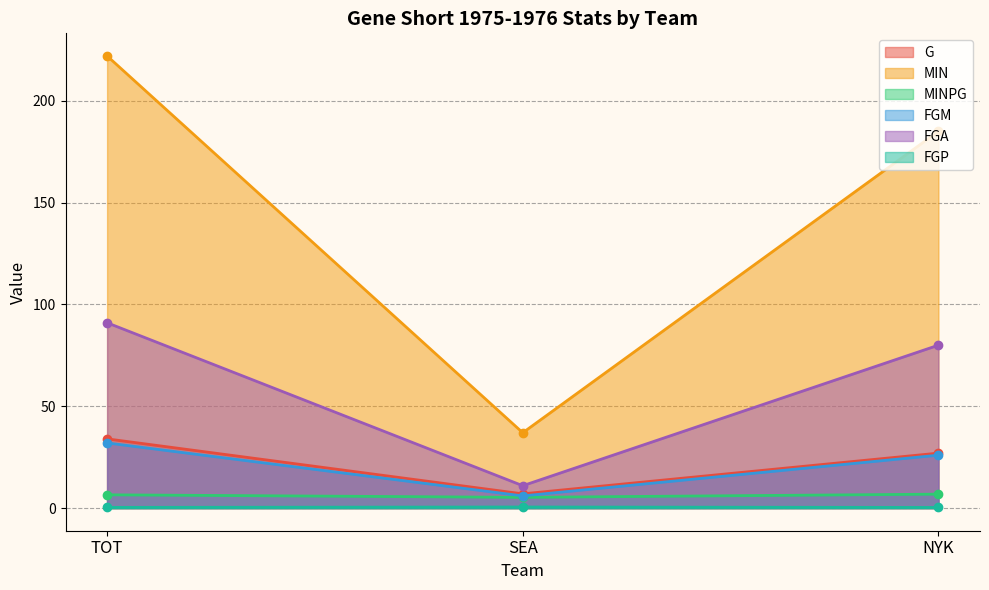

What is the label of the 1st point from the right?

NYK